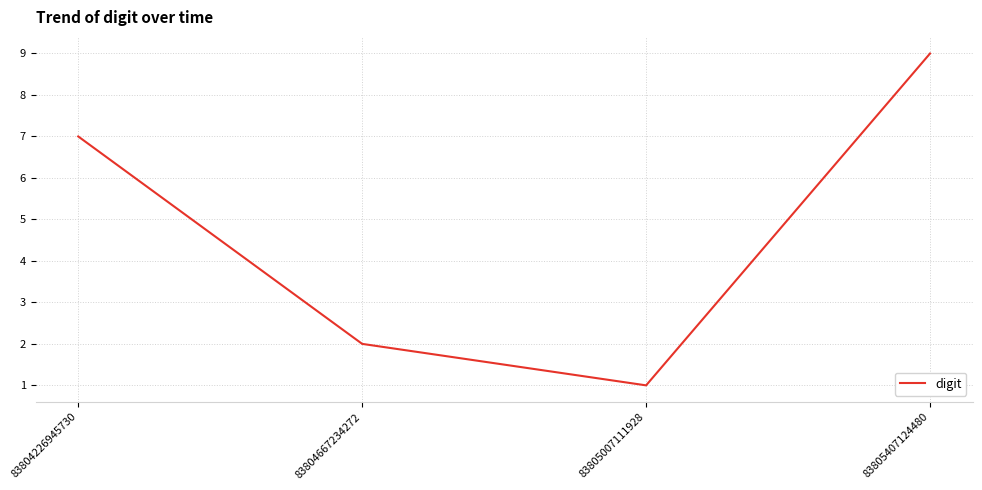

What is the minimum value shown in the chart?

1